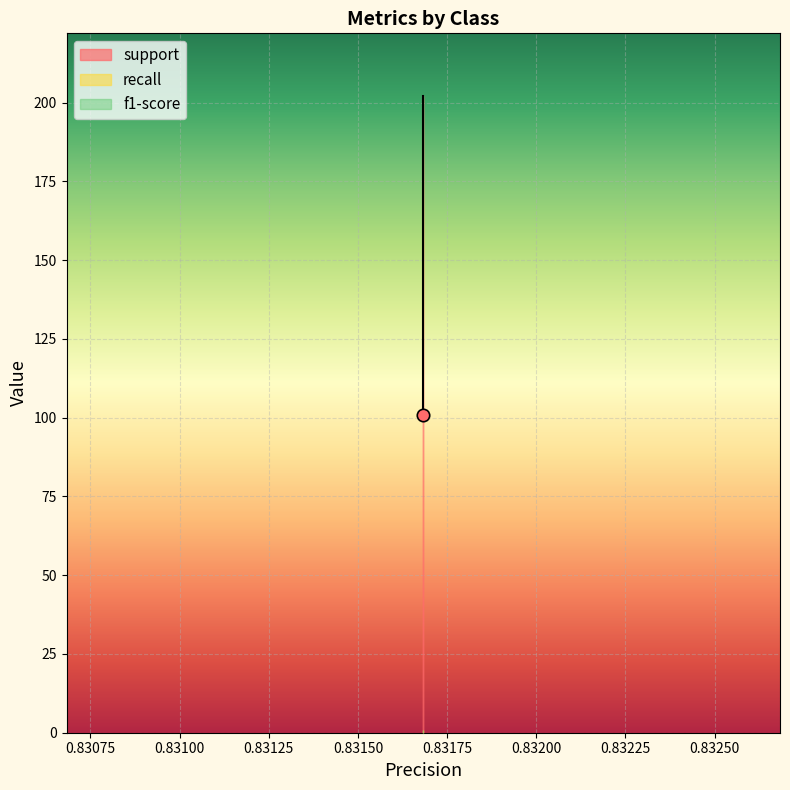

Is the value of f1-score at macro avg greater than the value of support at macro avg?

No